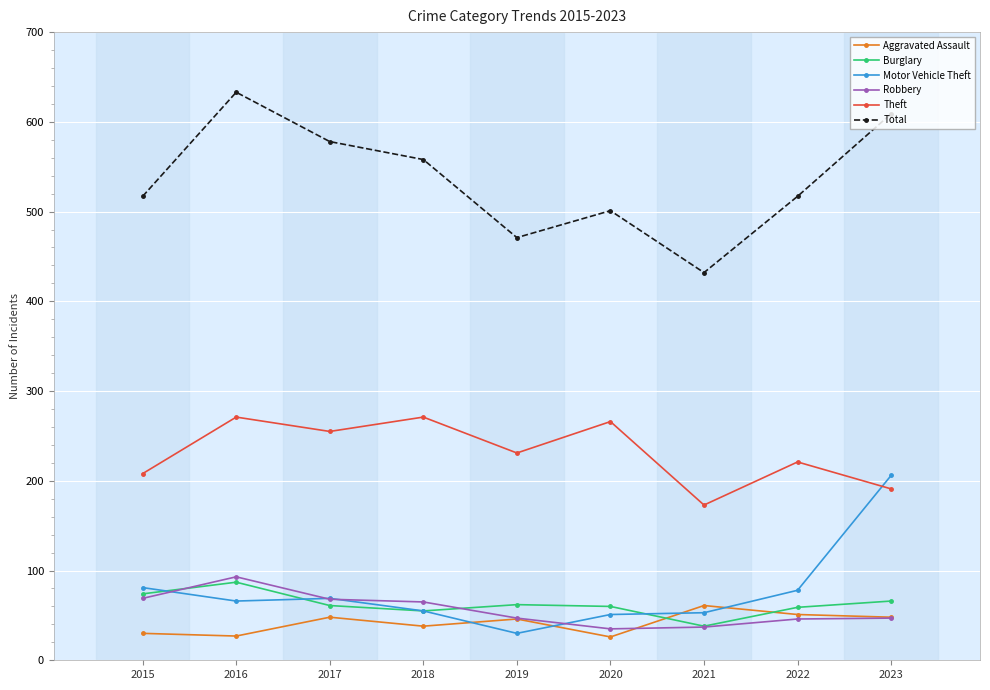

Which series has the widest spread of values?

Total